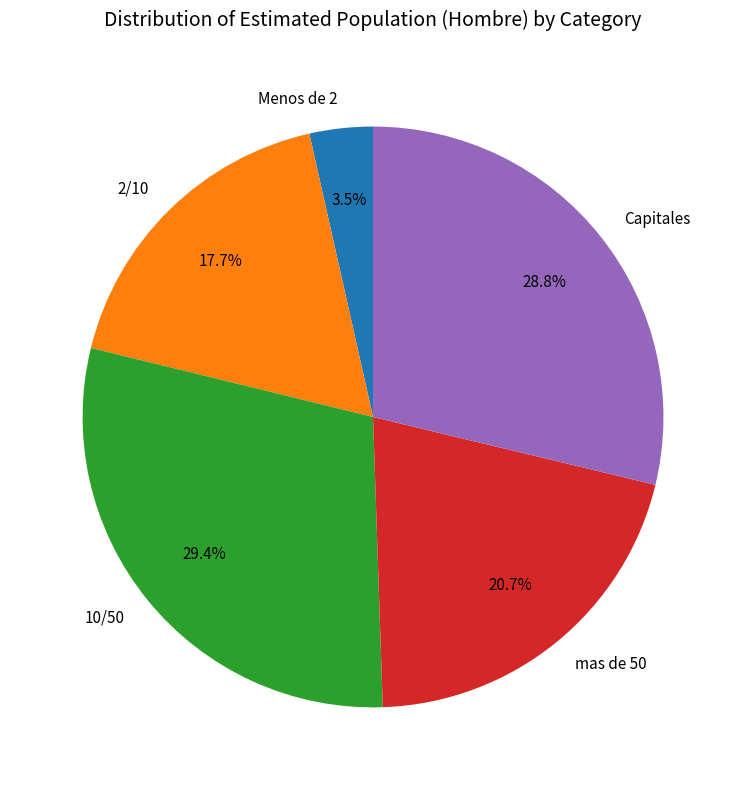

What percentage do mas de 50 and 2/10 together represent?

38.4%